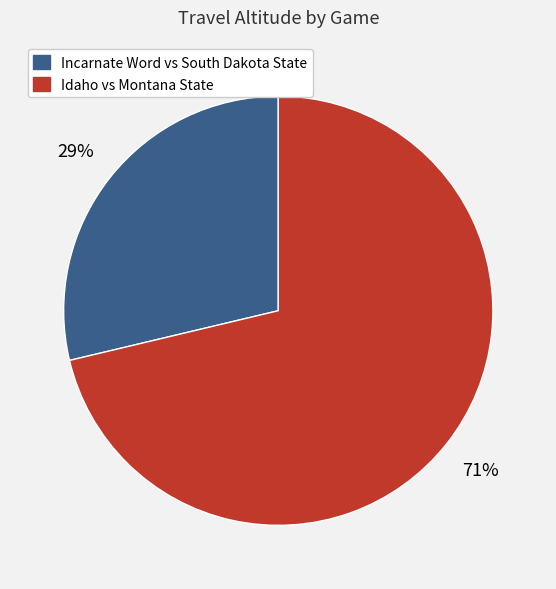

Combined, do Incarnate Word vs South Dakota State and Idaho vs Montana State account for over 50%?

Yes